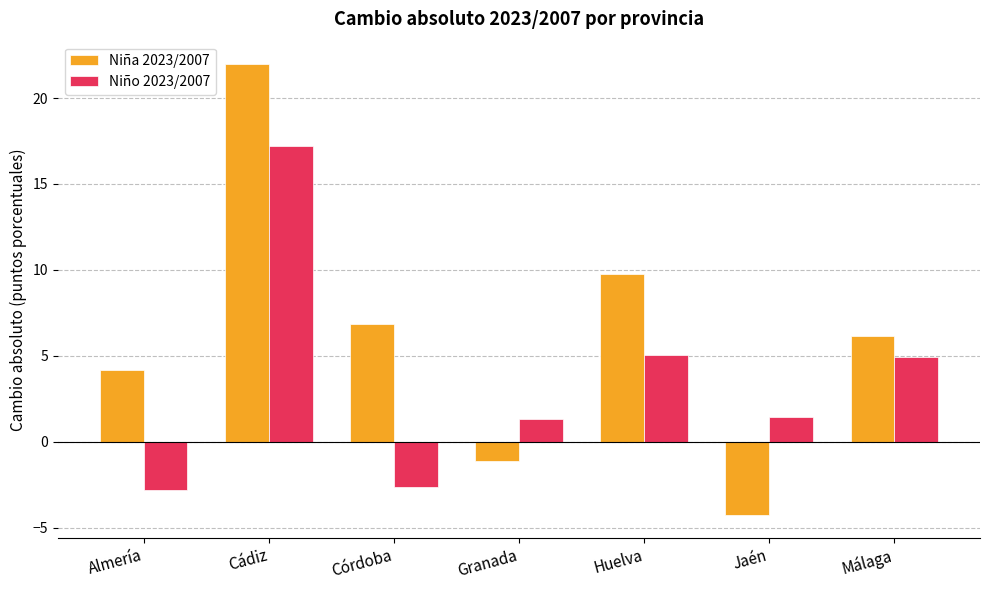

What is the label of the 5th bar from the right?

Córdoba